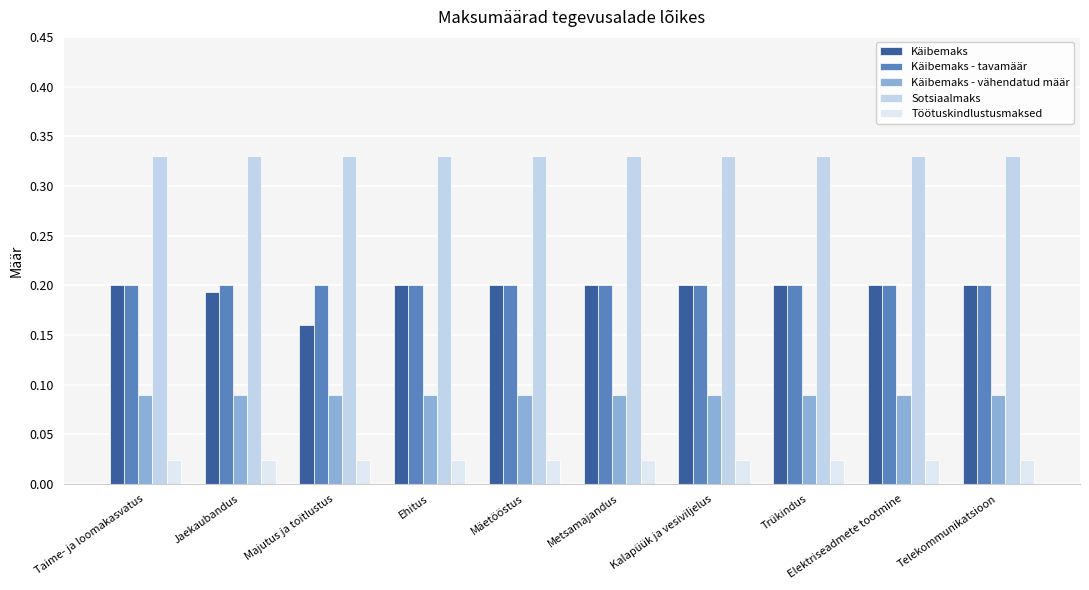

At how many categories does at least one series exceed 0?

10